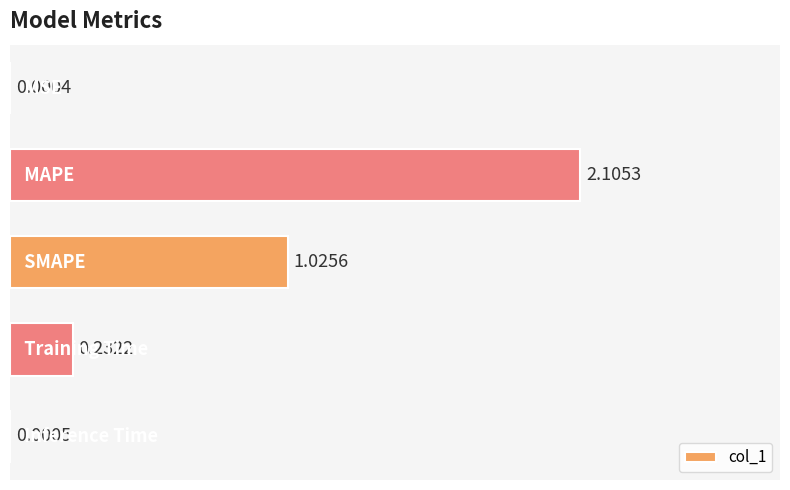

What is the sum of all values?

3.4